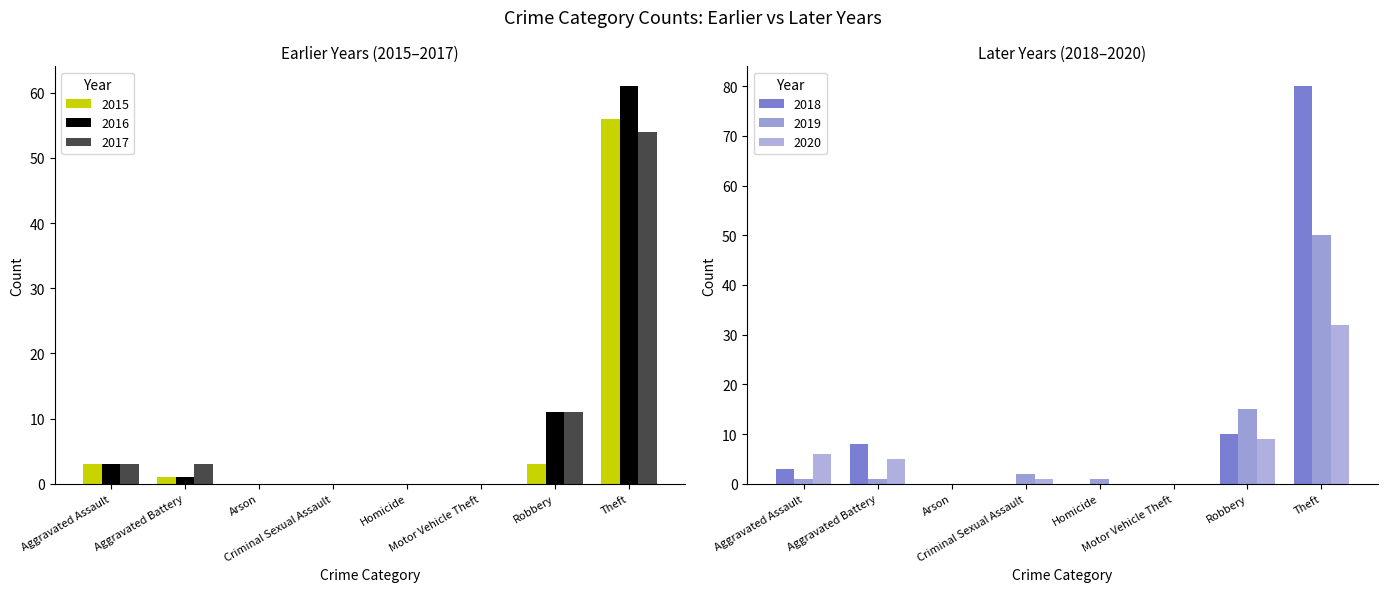

What is the label of the 8th bar from the right?

Aggravated Assault